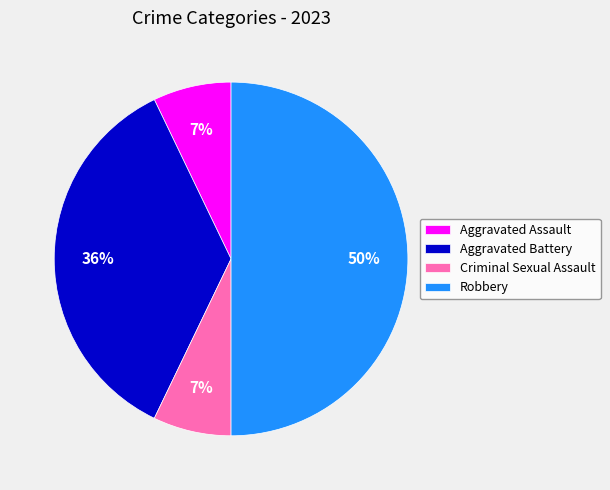

Is the sum of Aggravated Battery and Criminal Sexual Assault greater than half?

No